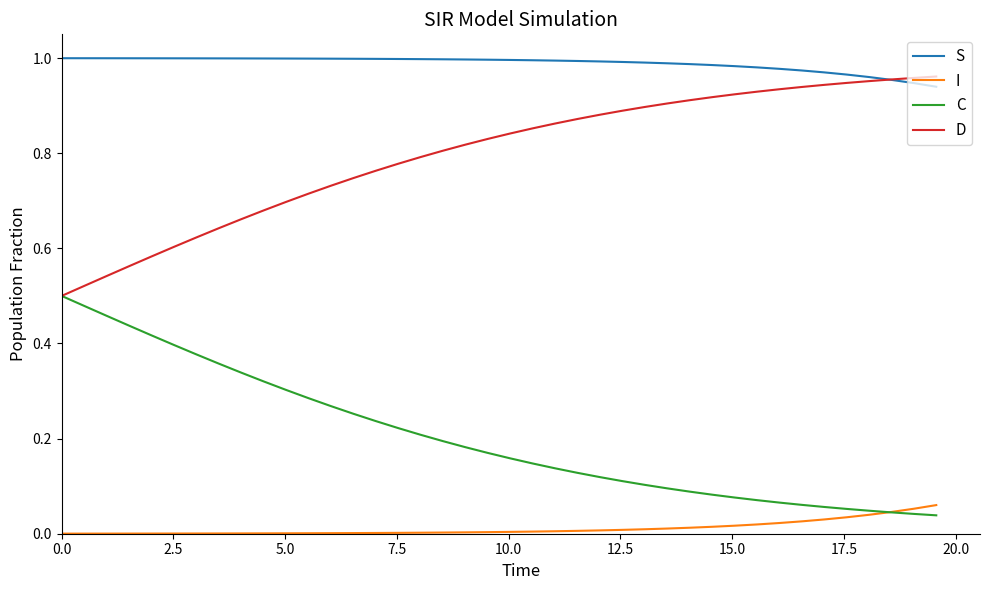

Does the chart have visible grid lines?

No